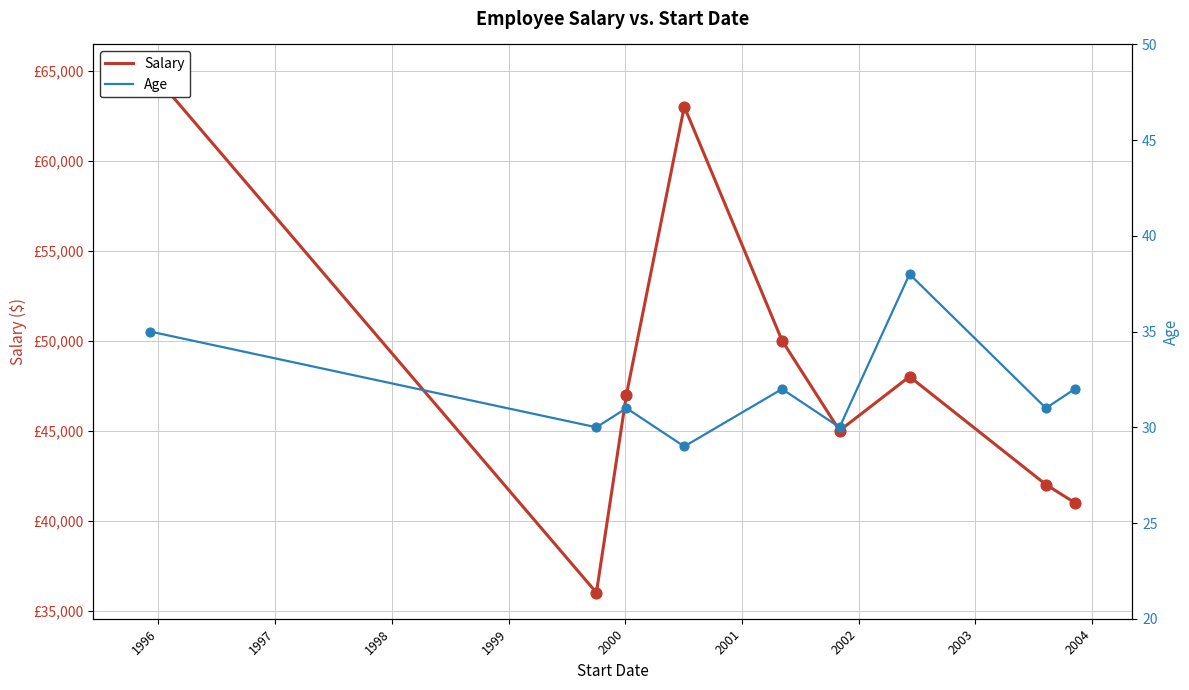

Is the value of Age at 1998 greater than the value of Salary at 2002?

No